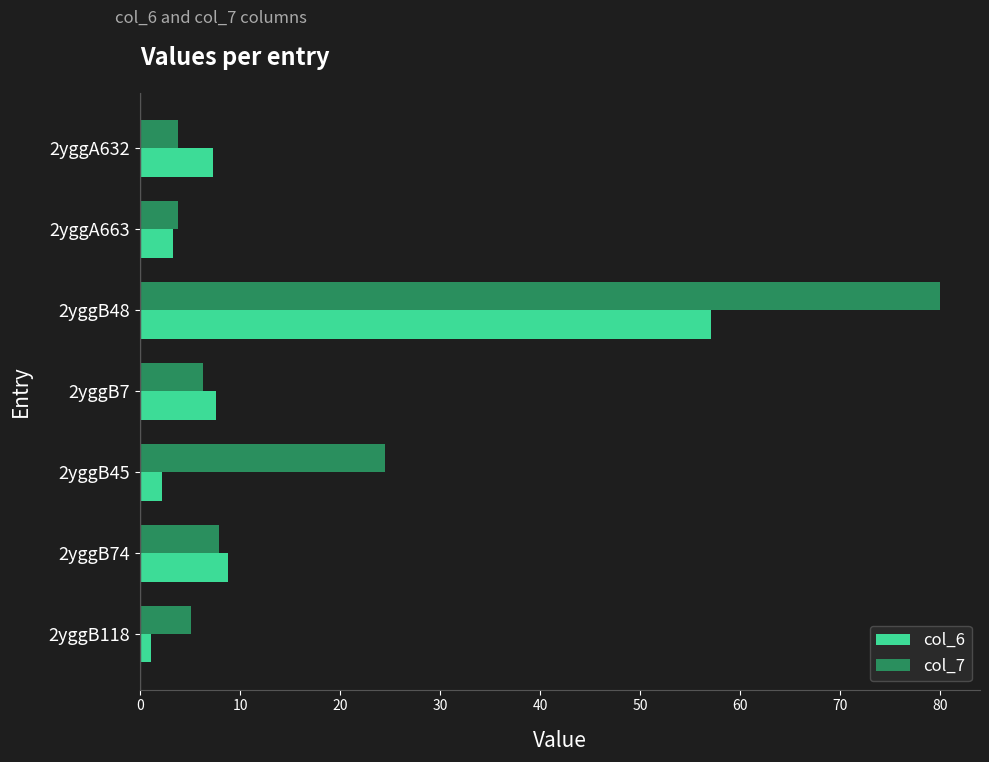

The col_7 series shows 2.9 at 2yggB74. True or false?

False